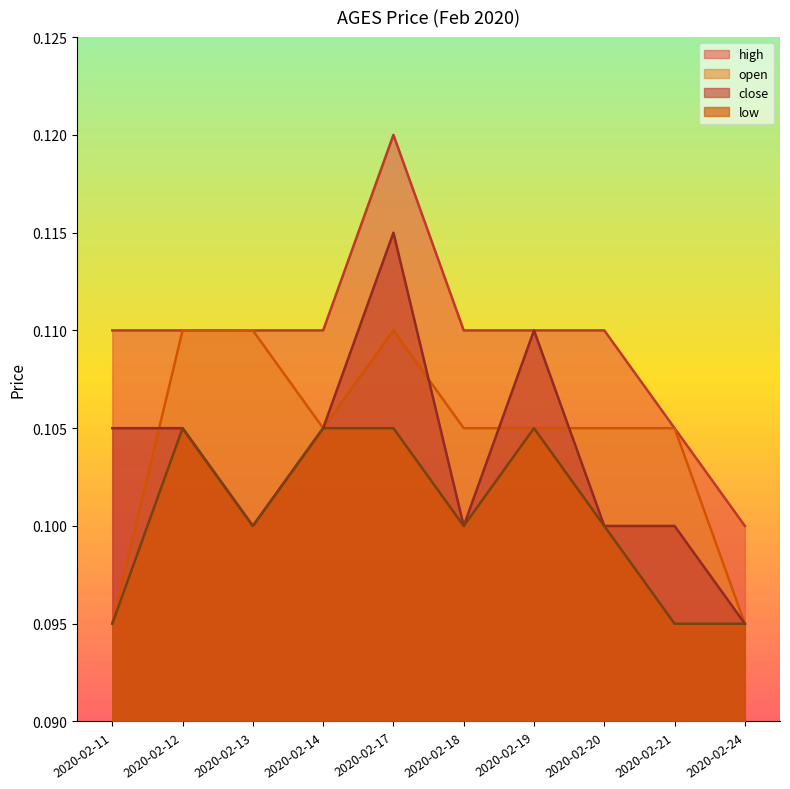

What is the value of the high point at the 9th from the left?

0.1